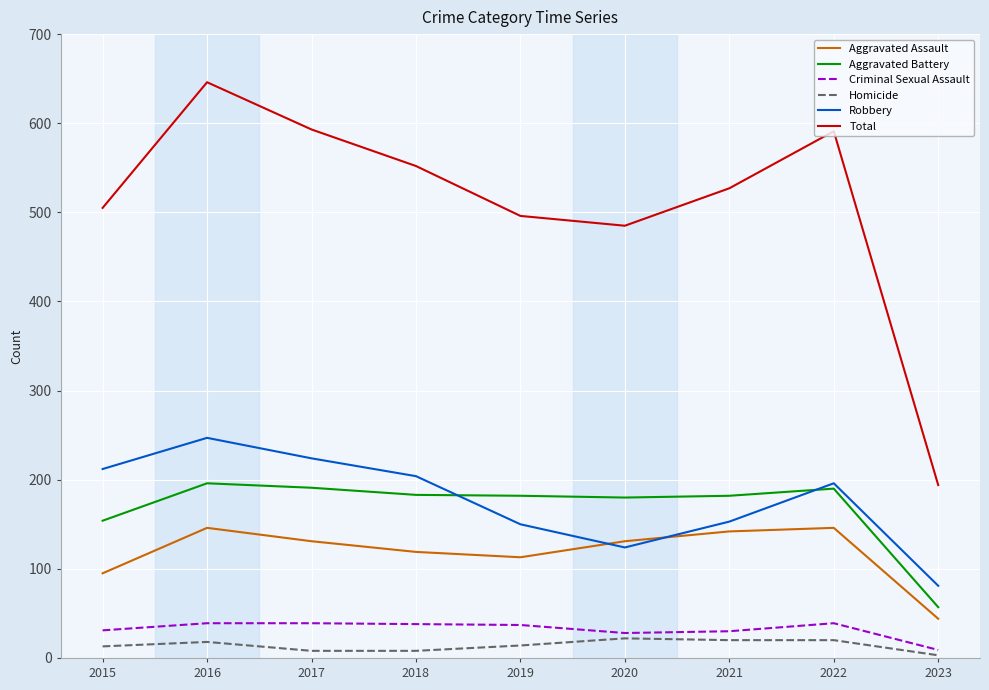

Where does the Total series first go above 527?

2016